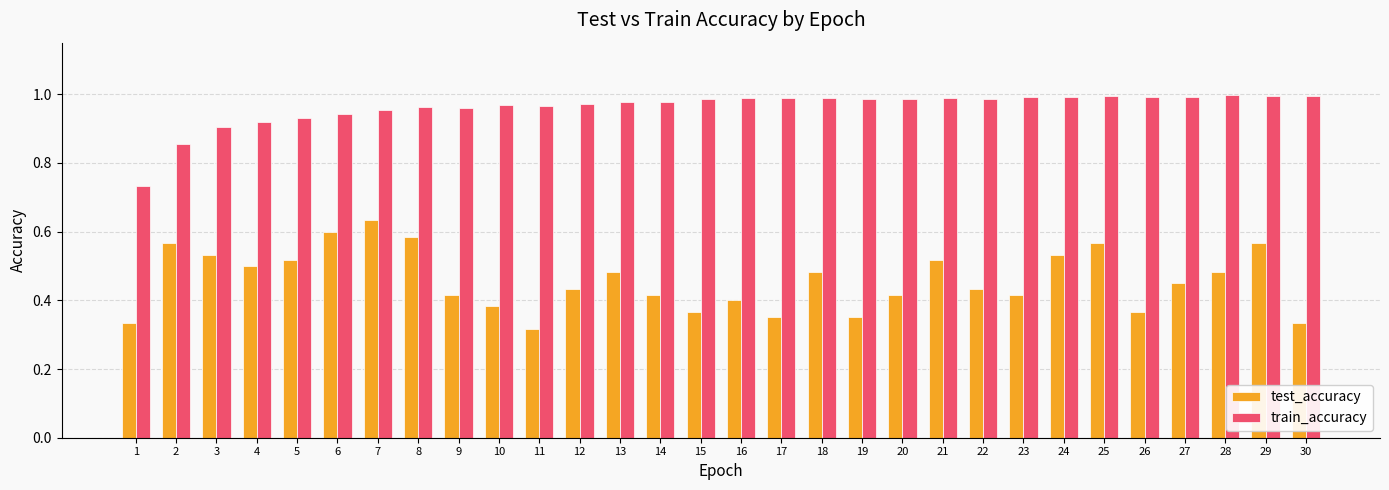

Which series changed the most between 2 and 13?

train_accuracy